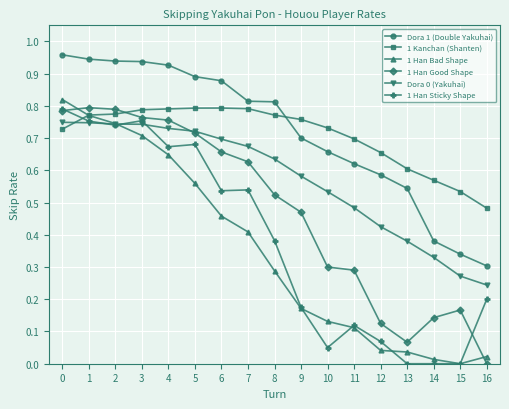

How many lines are shown in the chart?

6